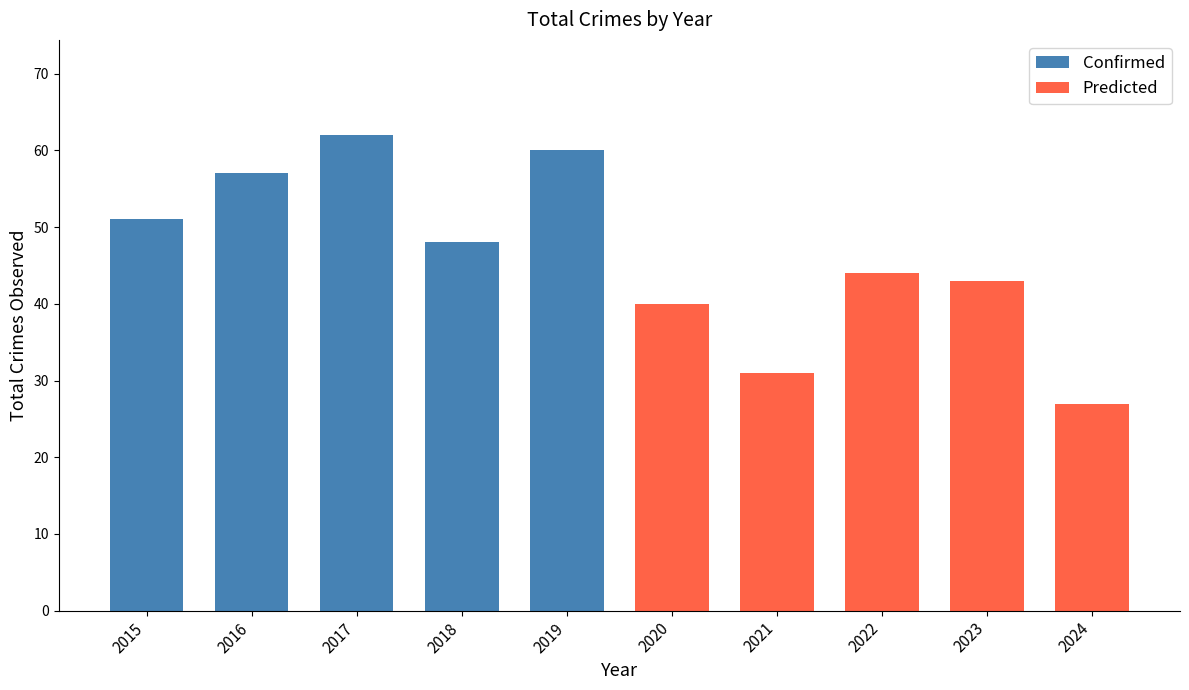

What is the smallest value displayed?

27